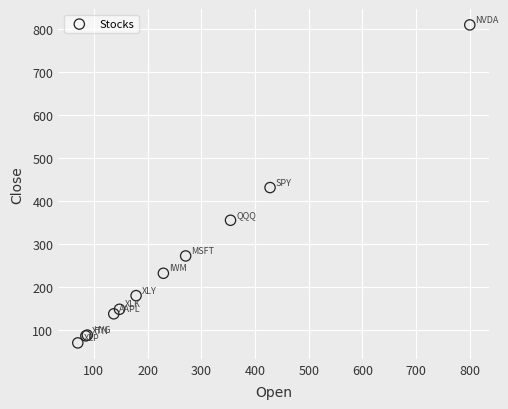

What Y value in the scatter plot is closest to 439?

430.6